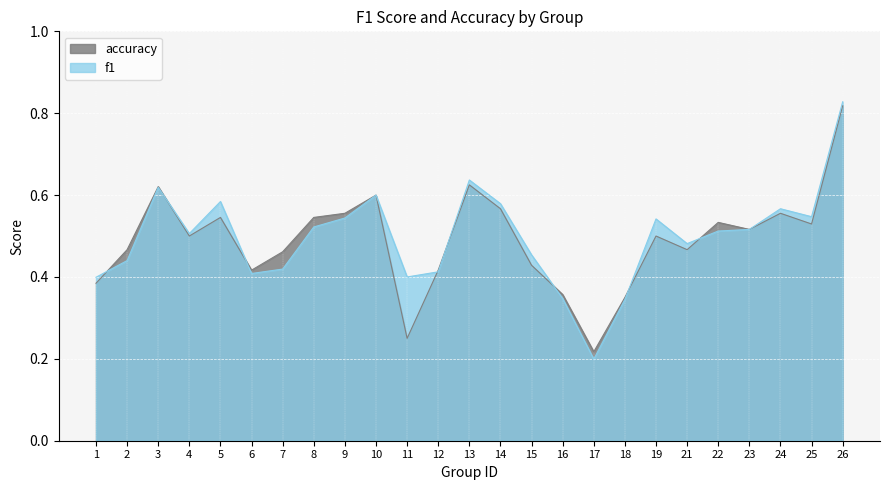

What is the highest value of the accuracy series?

0.8